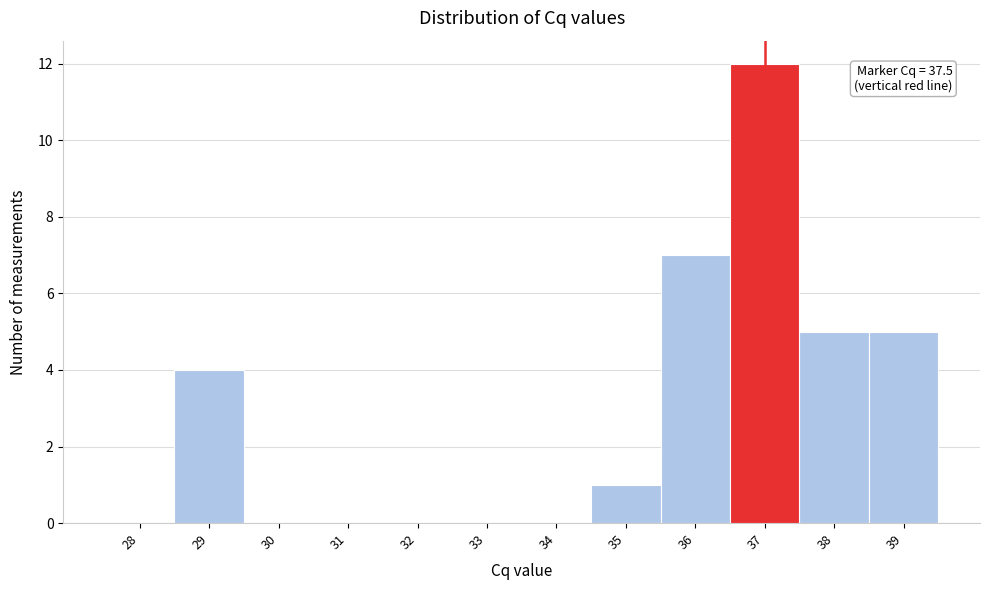

Reading left to right, extract all data points from this chart.

28=0	29=4	30=0	31=0	32=0	33=0	34=0	35=1	36=7	37=12	38=5	39=5